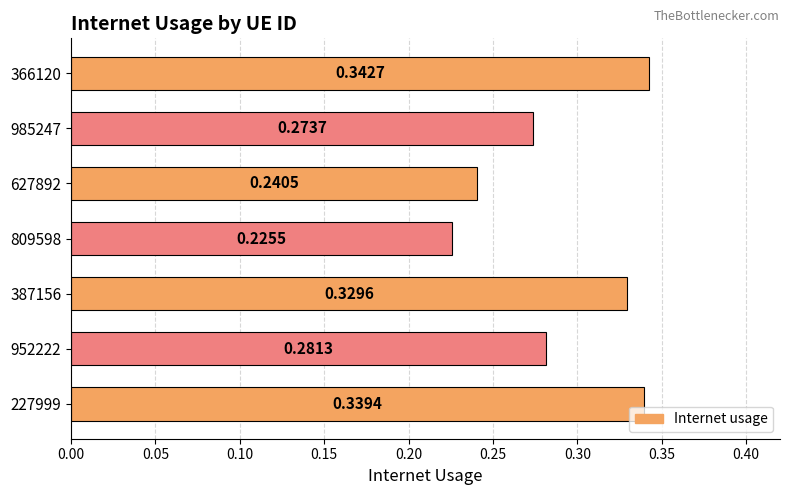

Rank the categories by value from lowest to highest.

809598, 627892, 985247, 952222, 387156, 227999, 366120